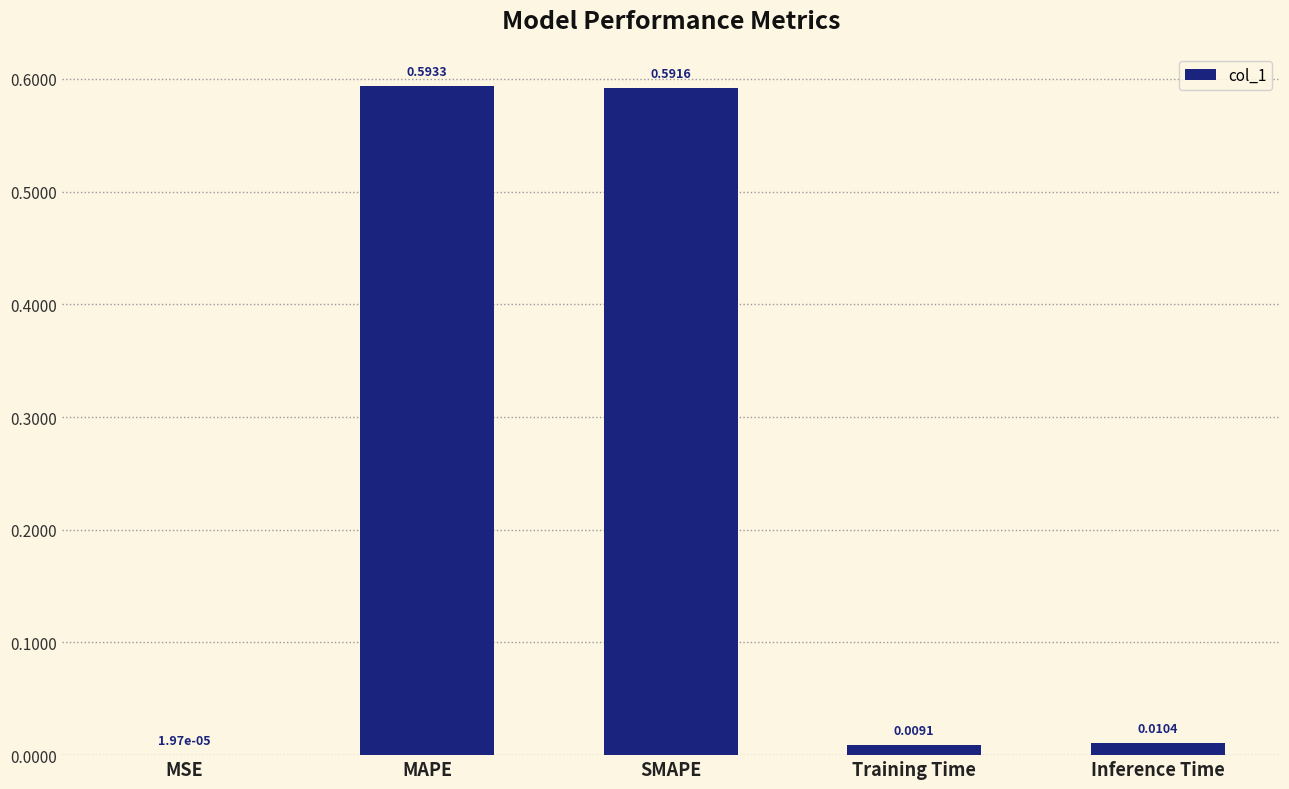

Which has a higher value, MSE or MAPE?

MAPE